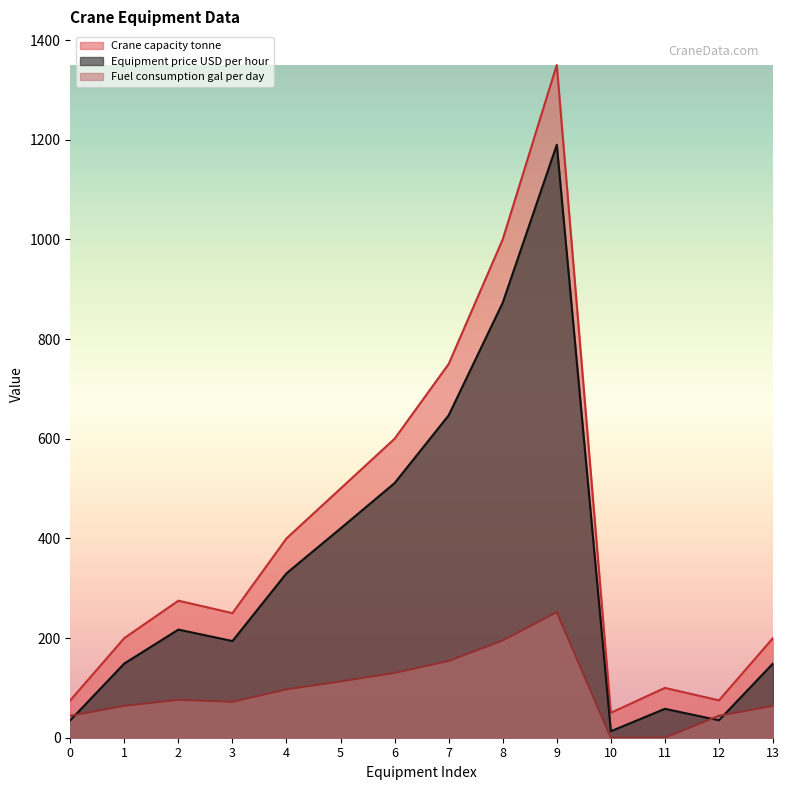

At 12, list the series in order from smallest to largest.

Equipment price USD per hour, Fuel consumption gal per day, Crane capacity tonne